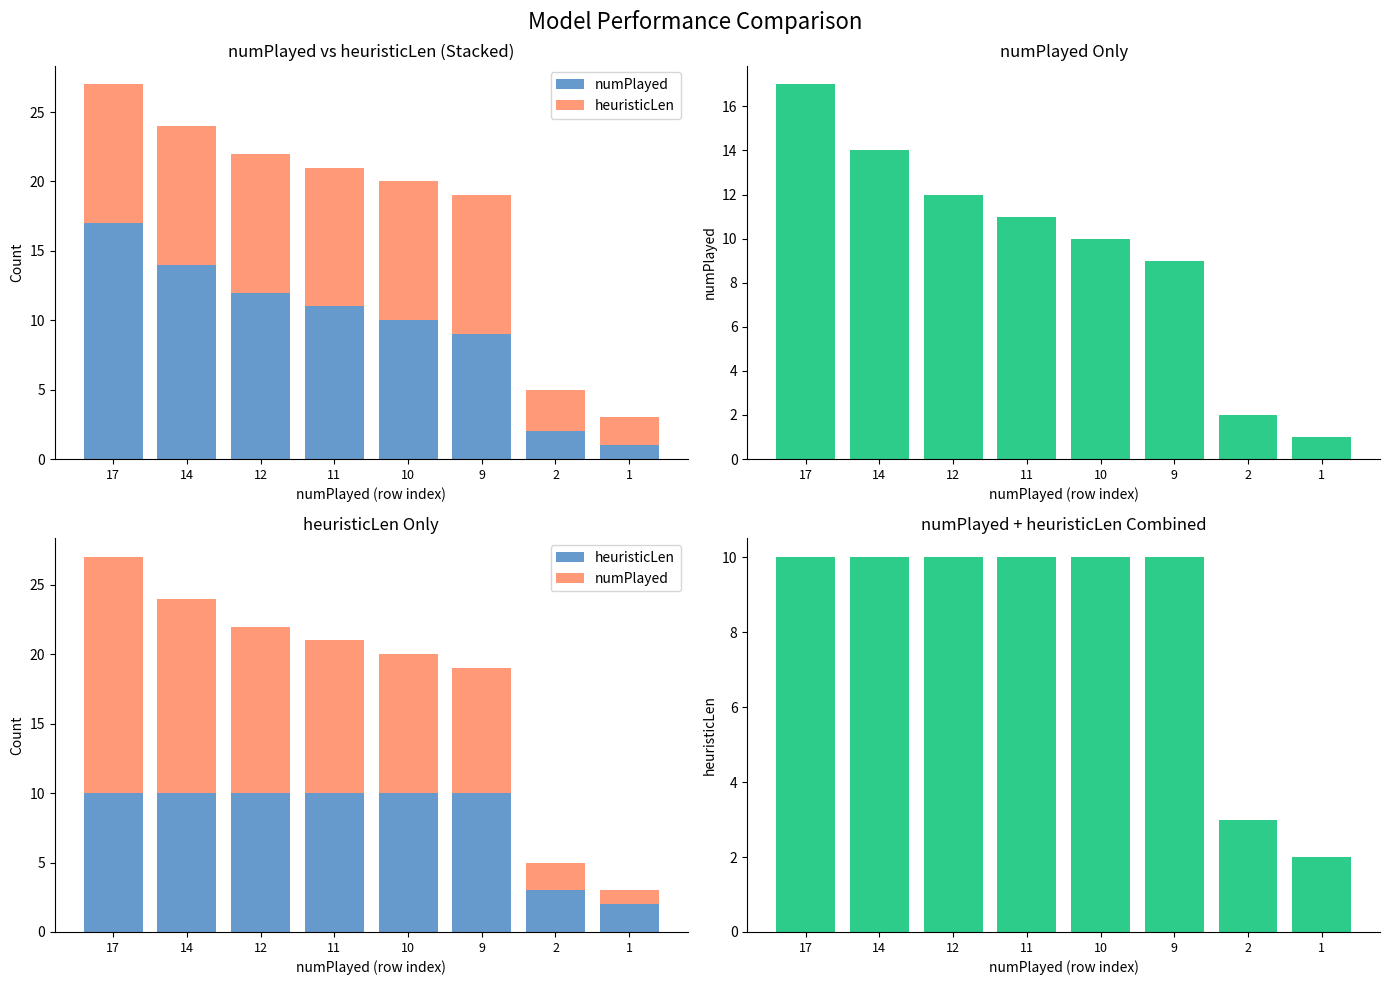

How many data points does each series have?

8